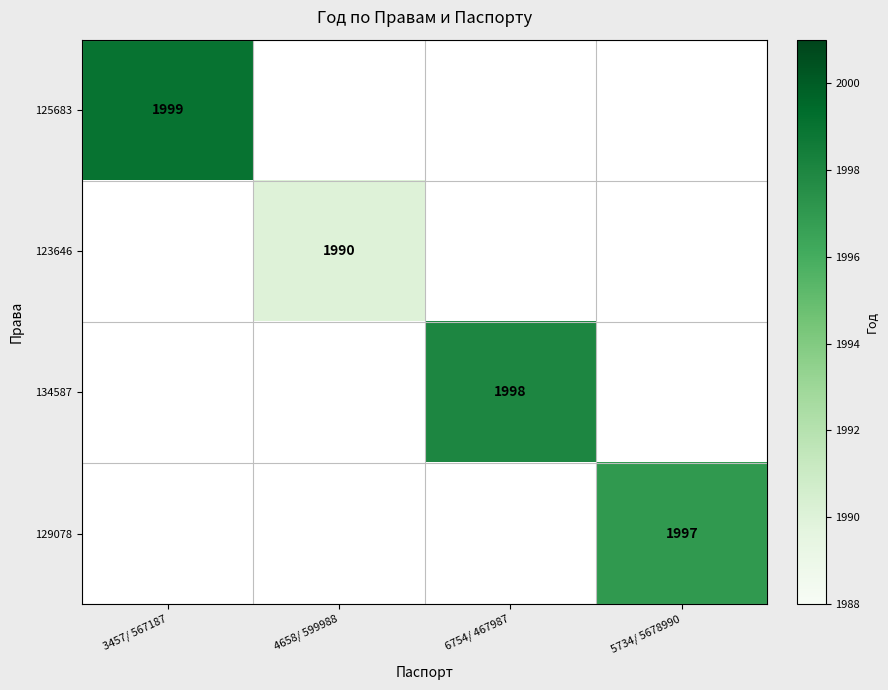

At how many categories does at least one series exceed 1140?

4